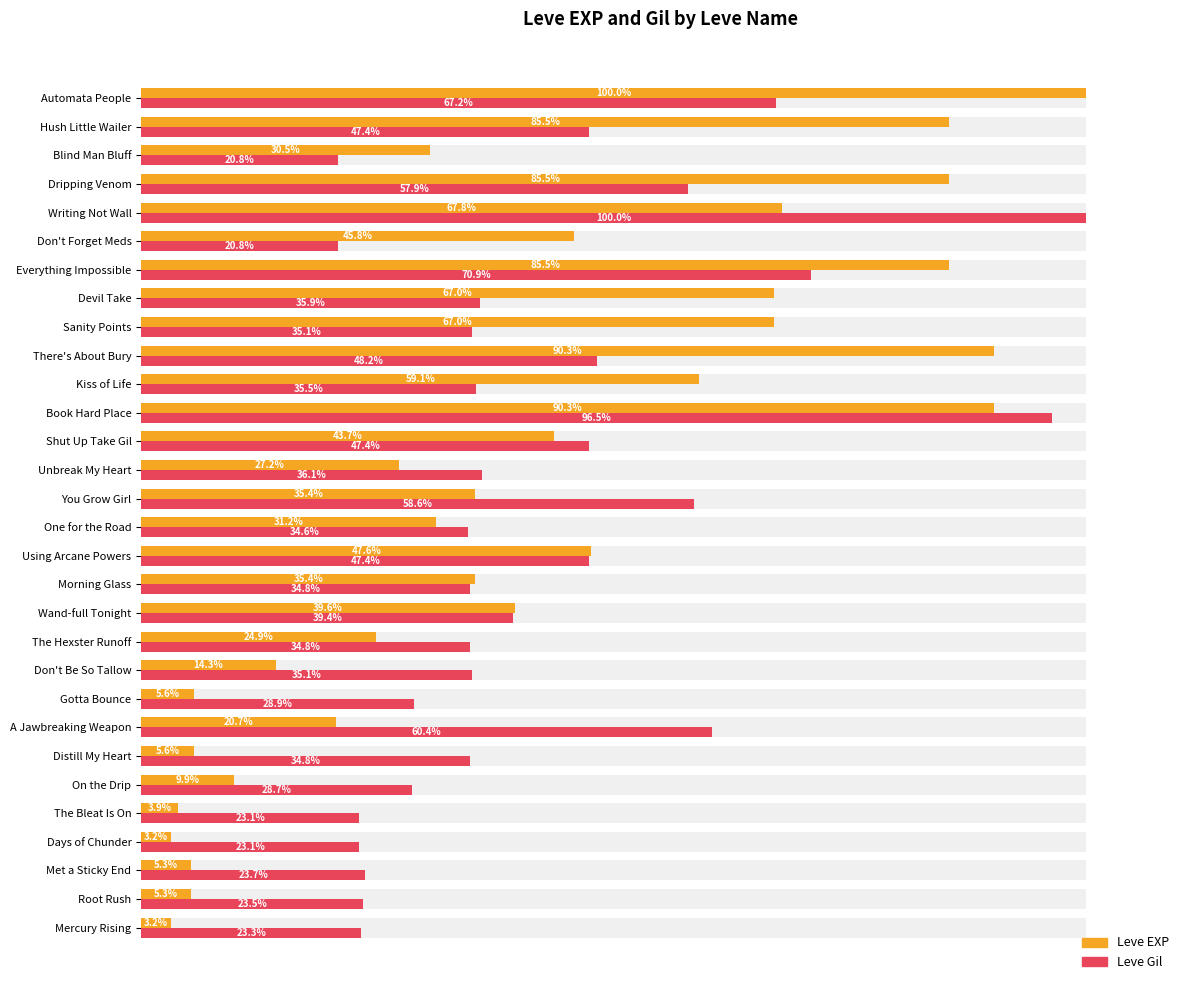

How many values in the Leve Gil series exceed 35?

17